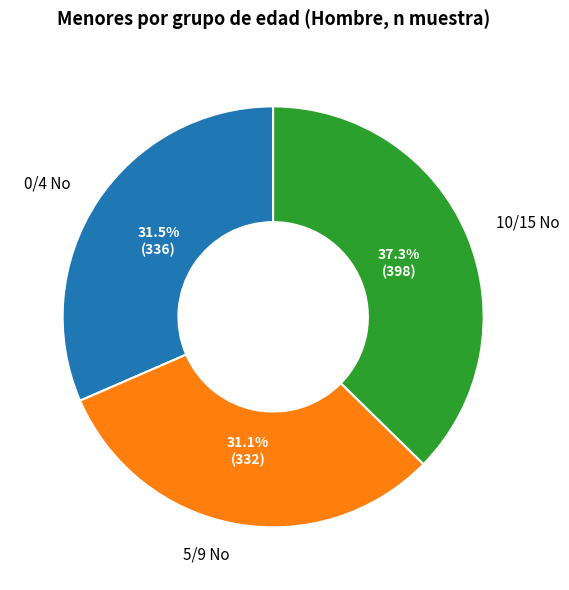

Is there any slice that represents more than half of the pie?

No